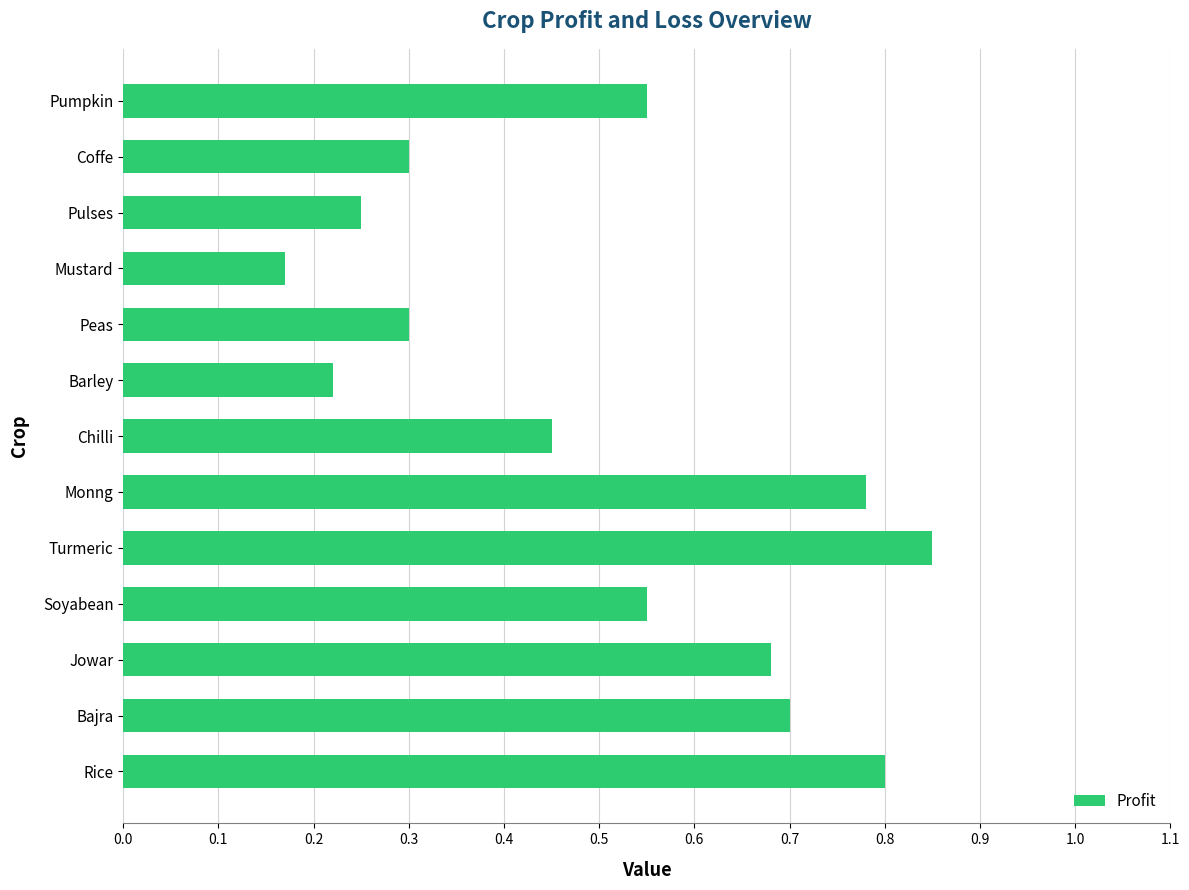

Which has a higher value, Bajra or Chilli?

Bajra